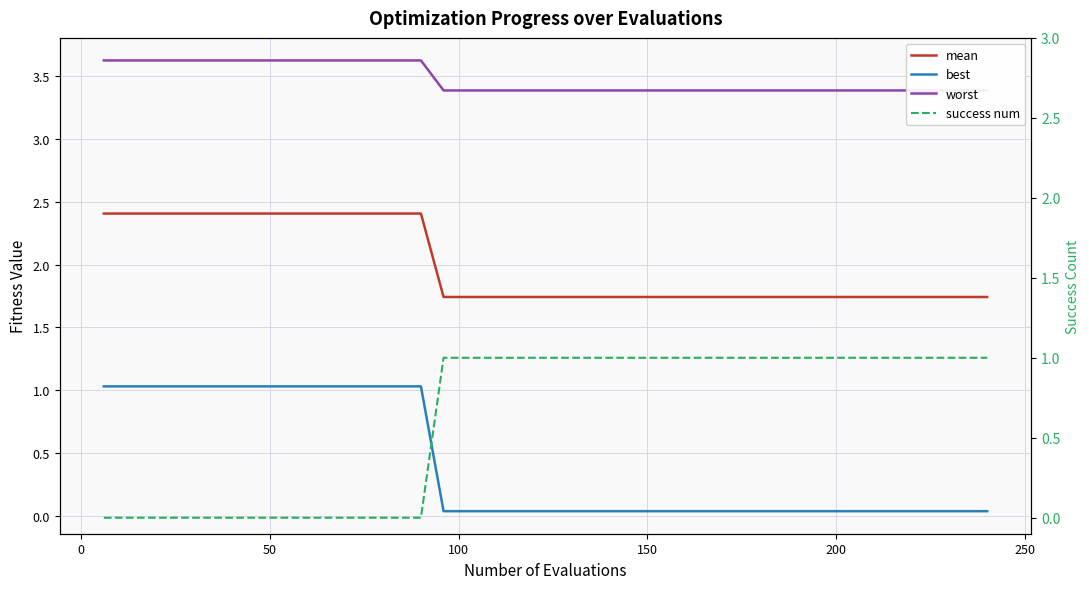

At how many categories does at least one series exceed 2?

40